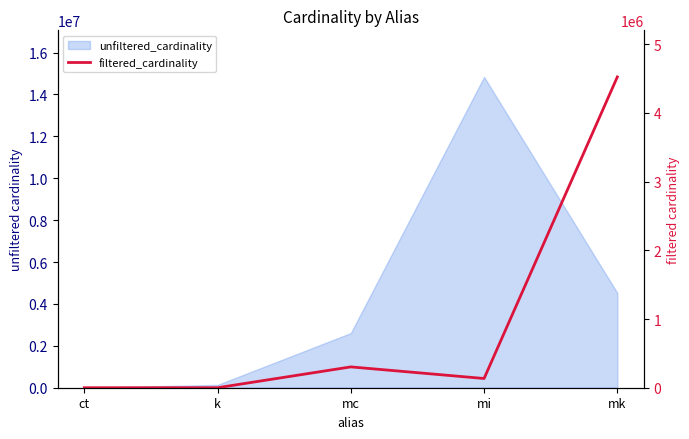

Reading left to right, transcribe all the data shown in this chart.

4	3	303271	134239	4523930